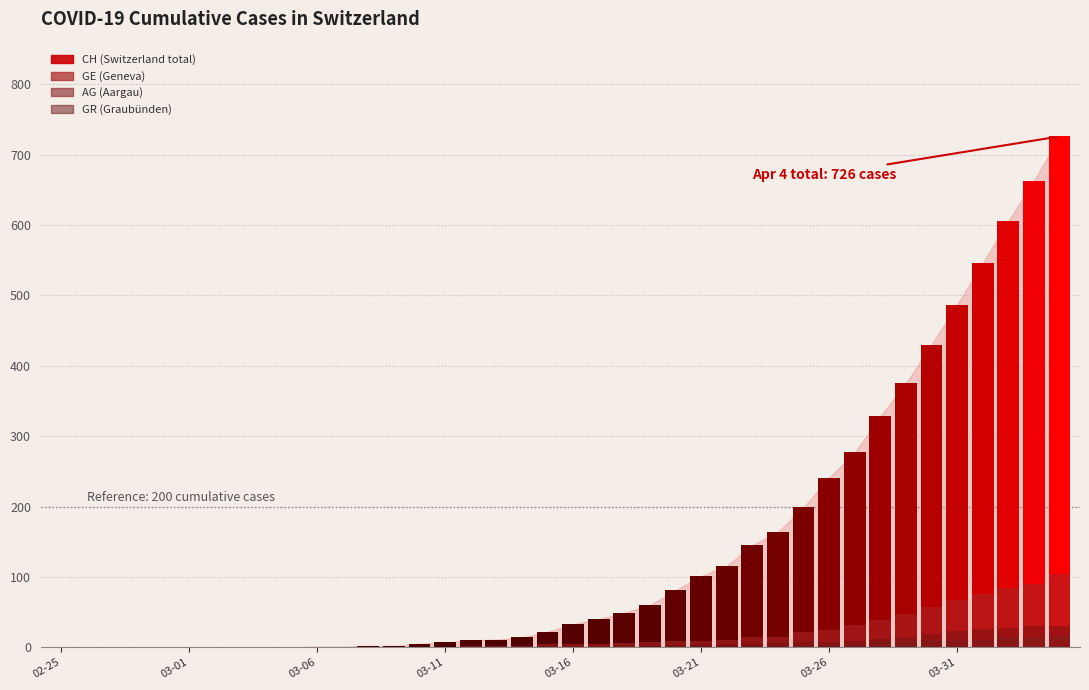

What position from the left is 03-31?

8